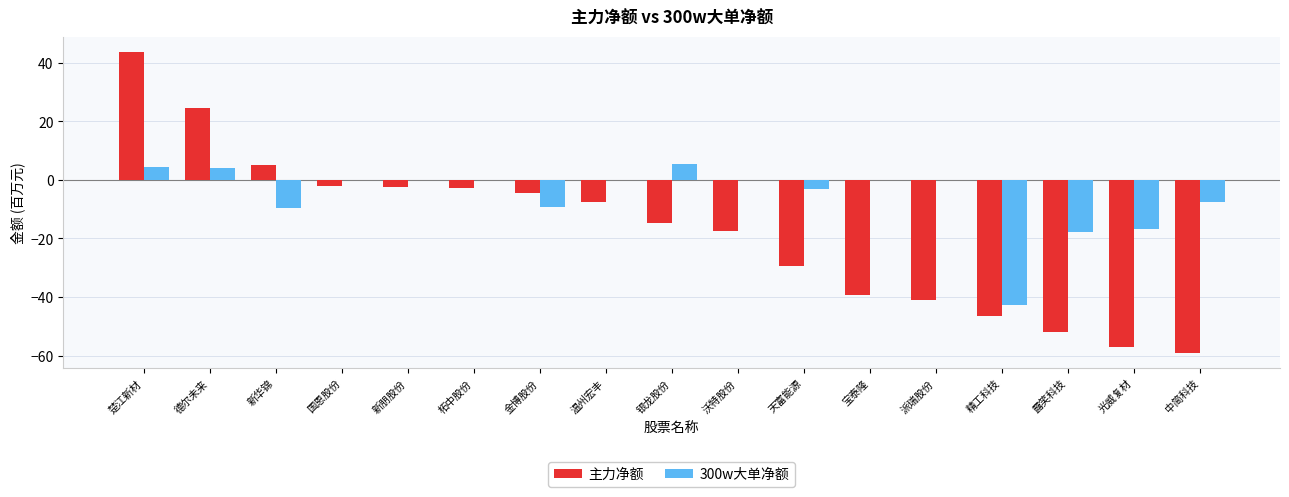

Which category has the highest value across all series?

楚江新材